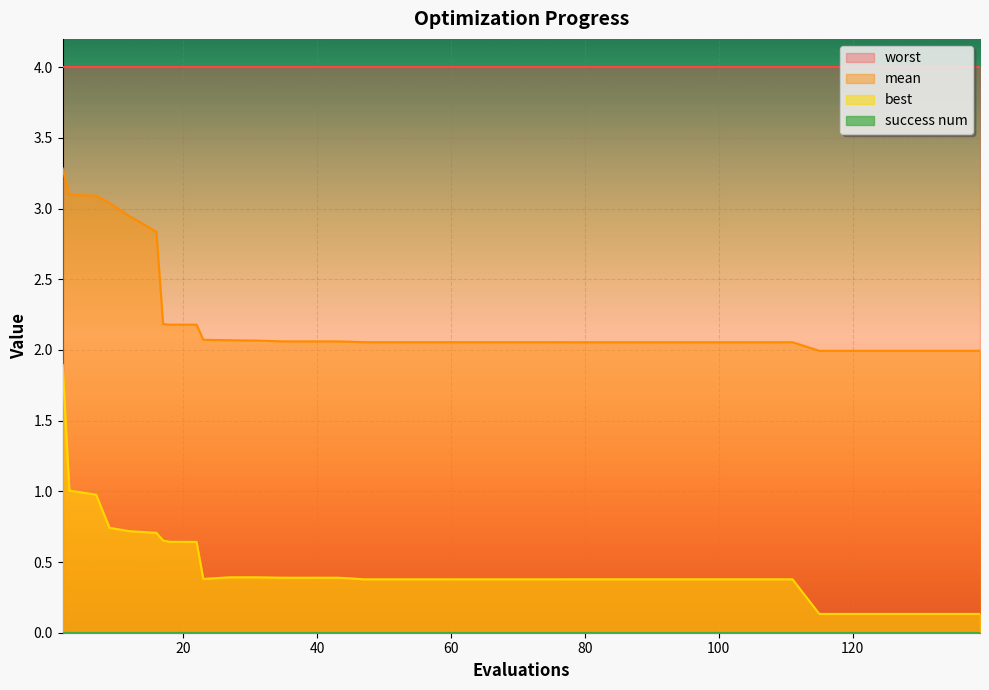

What is the value of the mean point at the 19th from the left?

2.1